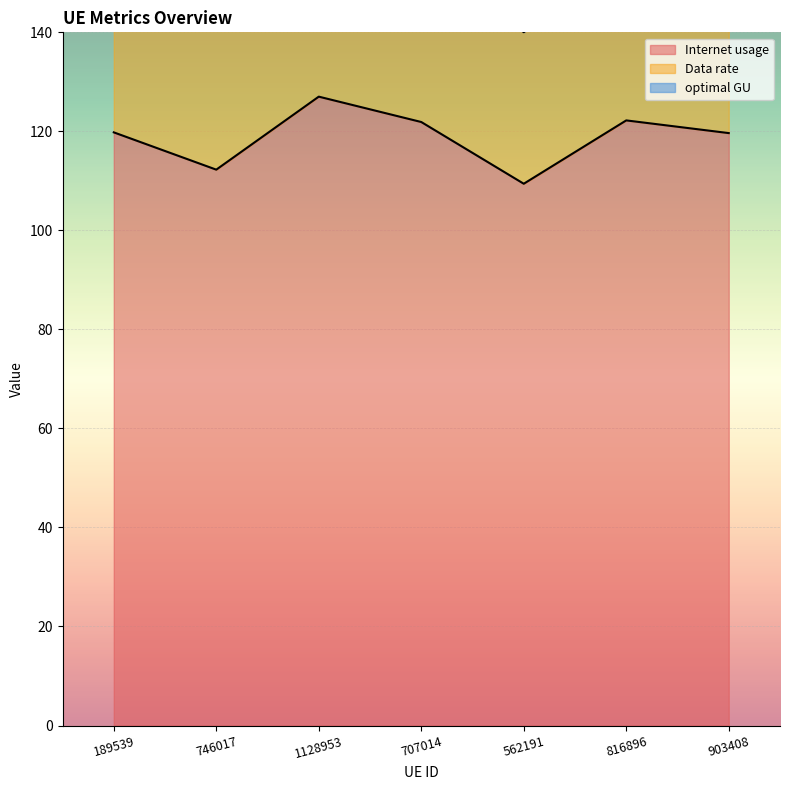

Does the chart display data point markers on the line(s)?

No